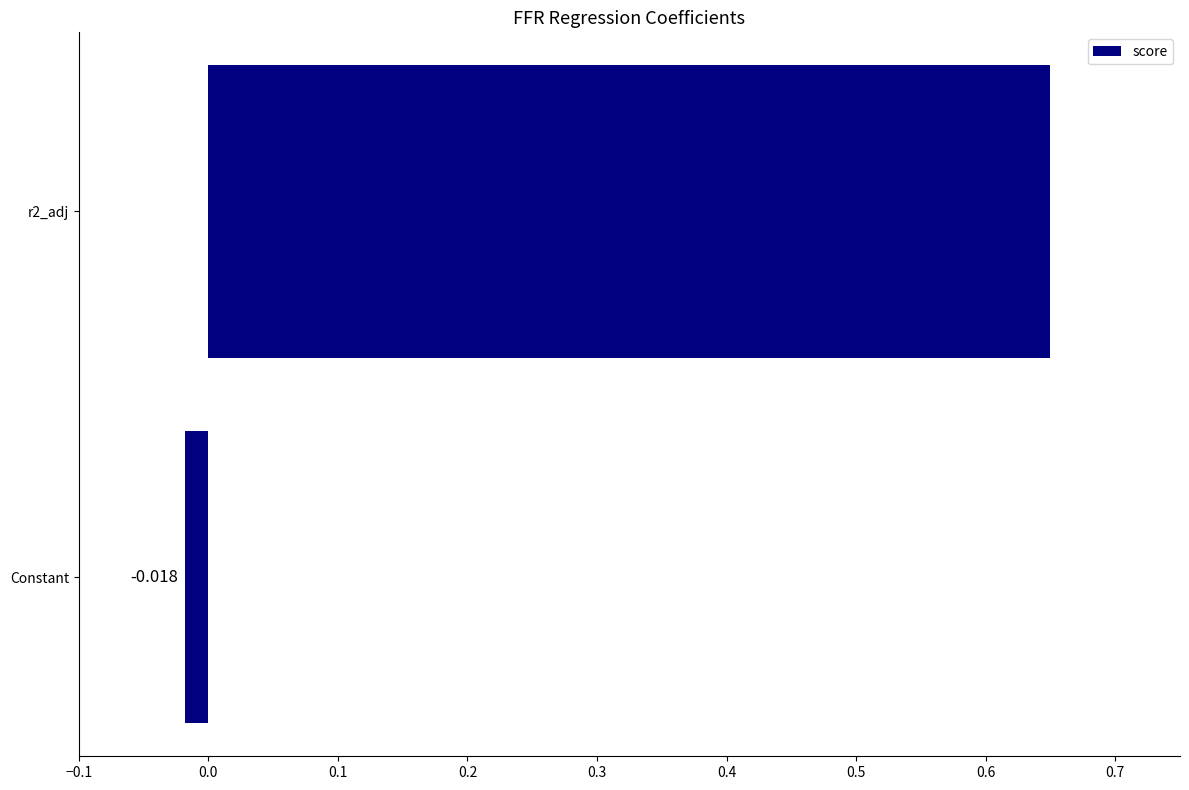

Count the number of data series in this chart.

1